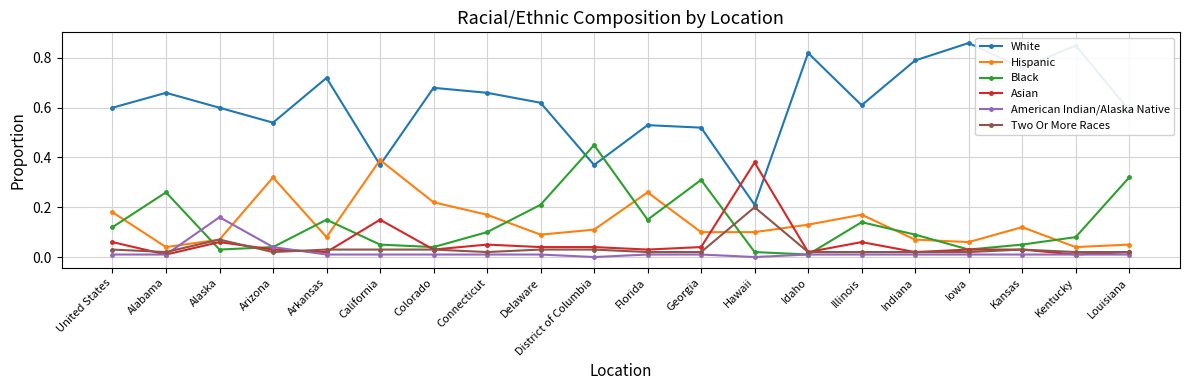

At which category does Asian reach its first local valley?

Alabama